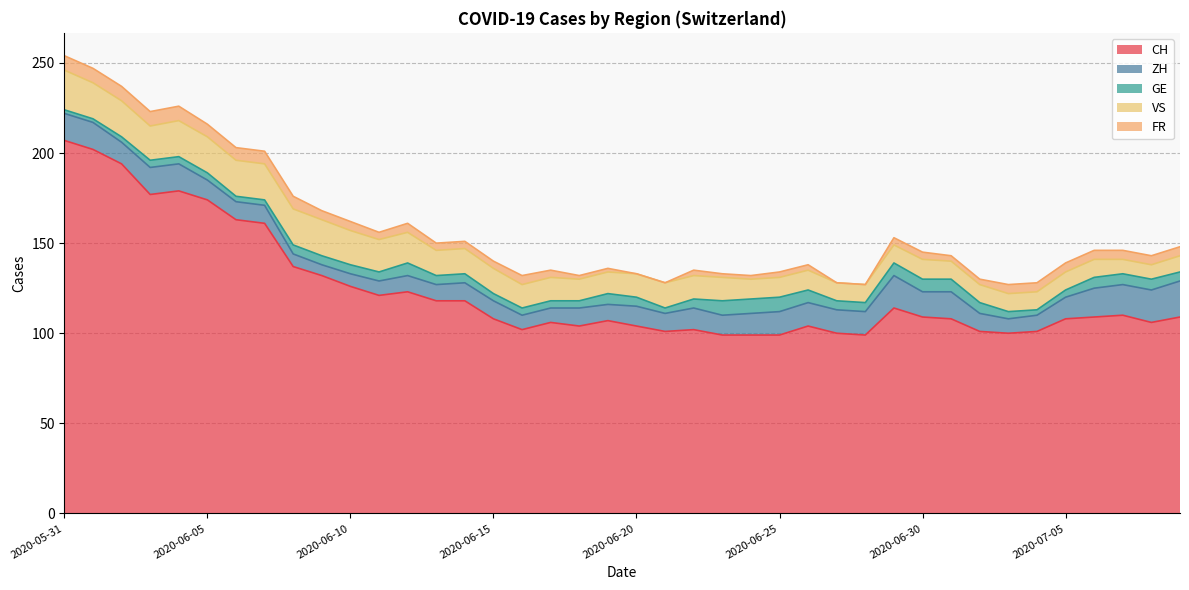

Does the chart have visible grid lines?

Yes